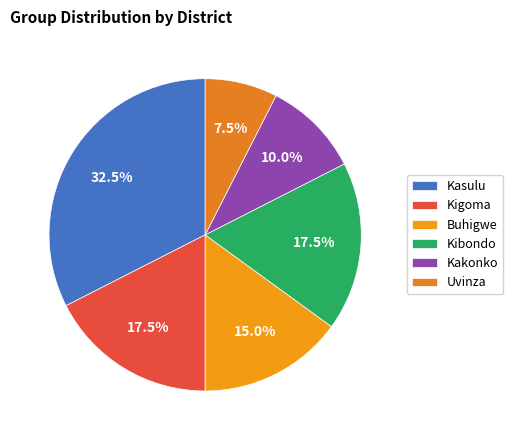

Count the number of slices in the pie.

6